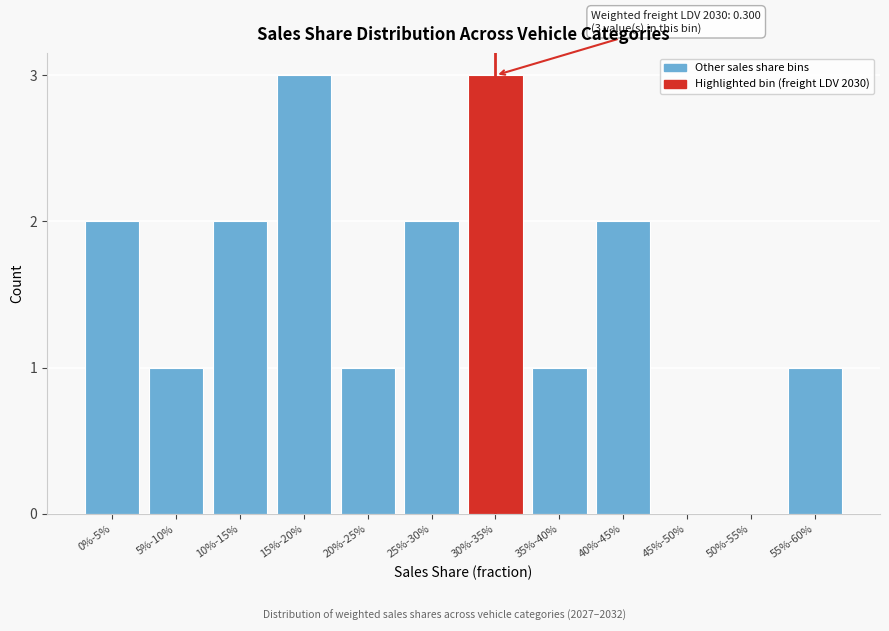

Reading right to left, what are all the values shown in this chart?

55%-60%=1	50%-55%=0	45%-50%=0	40%-45%=2	35%-40%=1	30%-35%=3	25%-30%=2	20%-25%=1	15%-20%=3	10%-15%=2	5%-10%=1	0%-5%=2